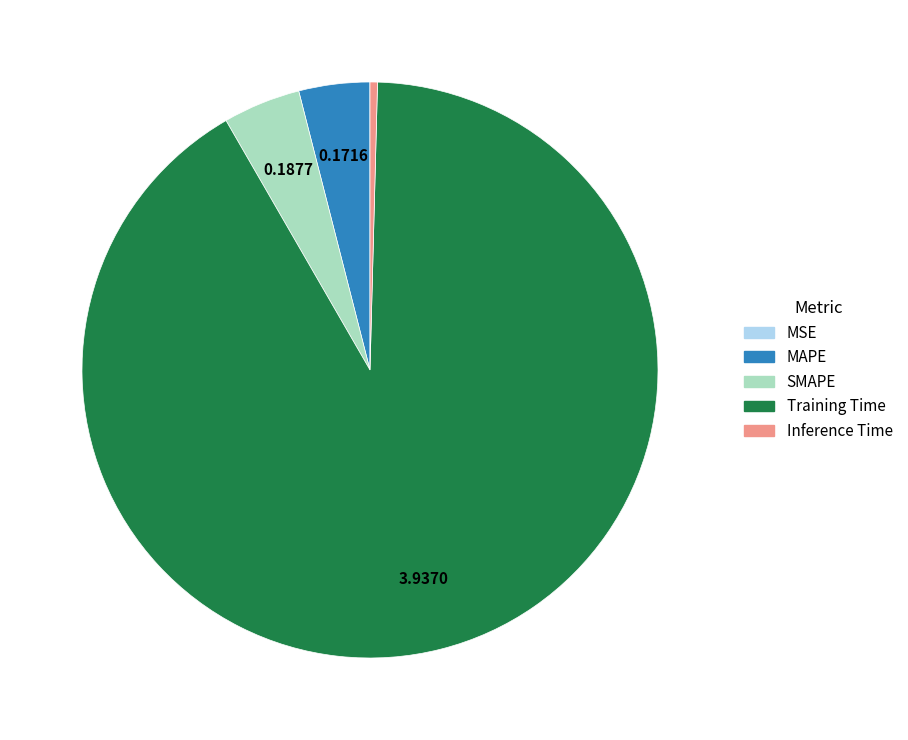

Is the sum of Inference Time and SMAPE greater than half?

No